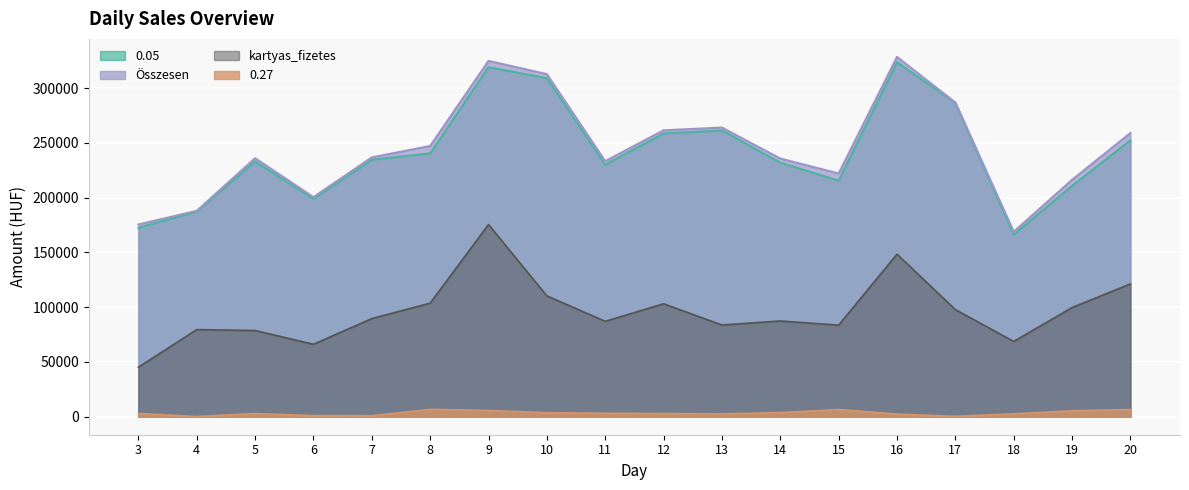

List the labels in order of 0.27 value, smallest first.

4, 17, 7, 6, 16, 18, 13, 12, 5, 3, 11, 10, 14, 19, 9, 20, 15, 8